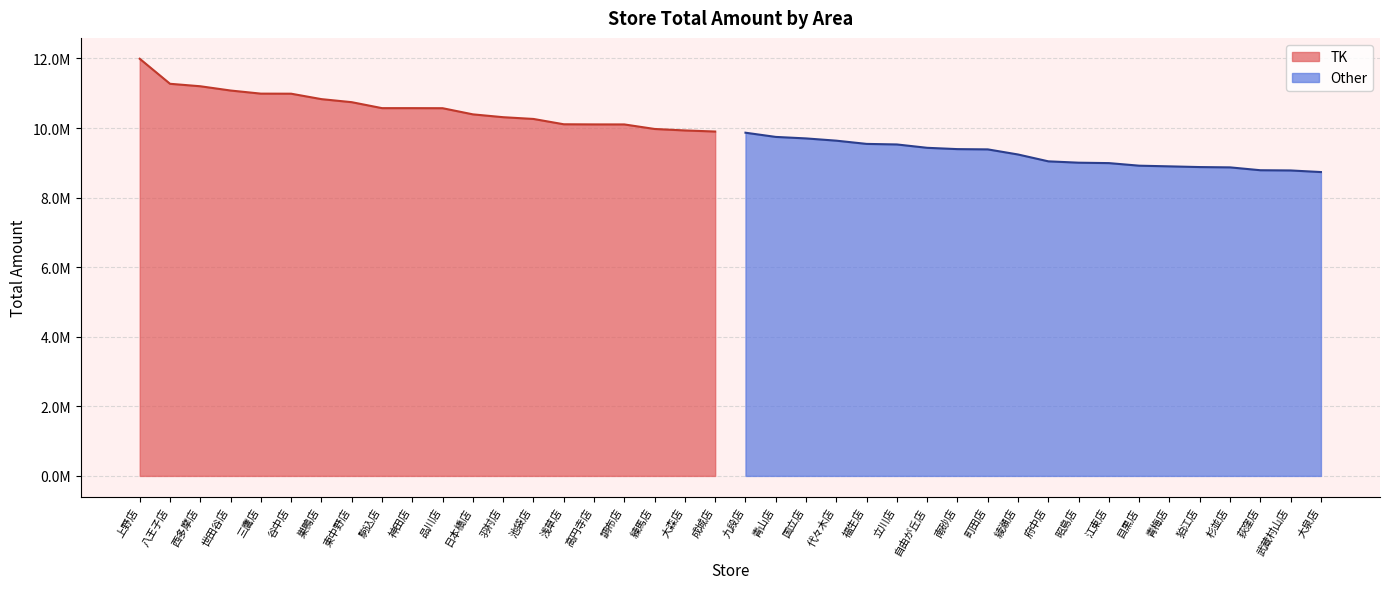

What position from the left is 浅草店?

15